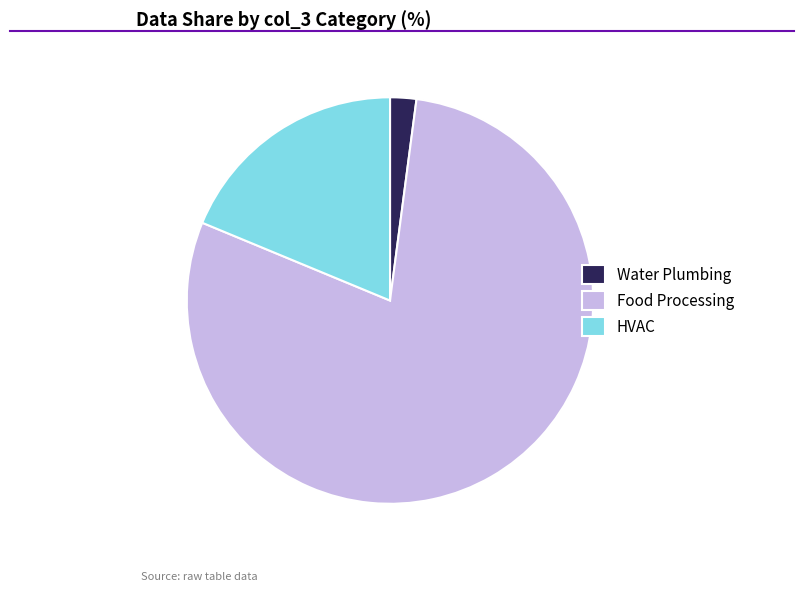

Is the sum of Water Plumbing and Food Processing greater than half?

Yes